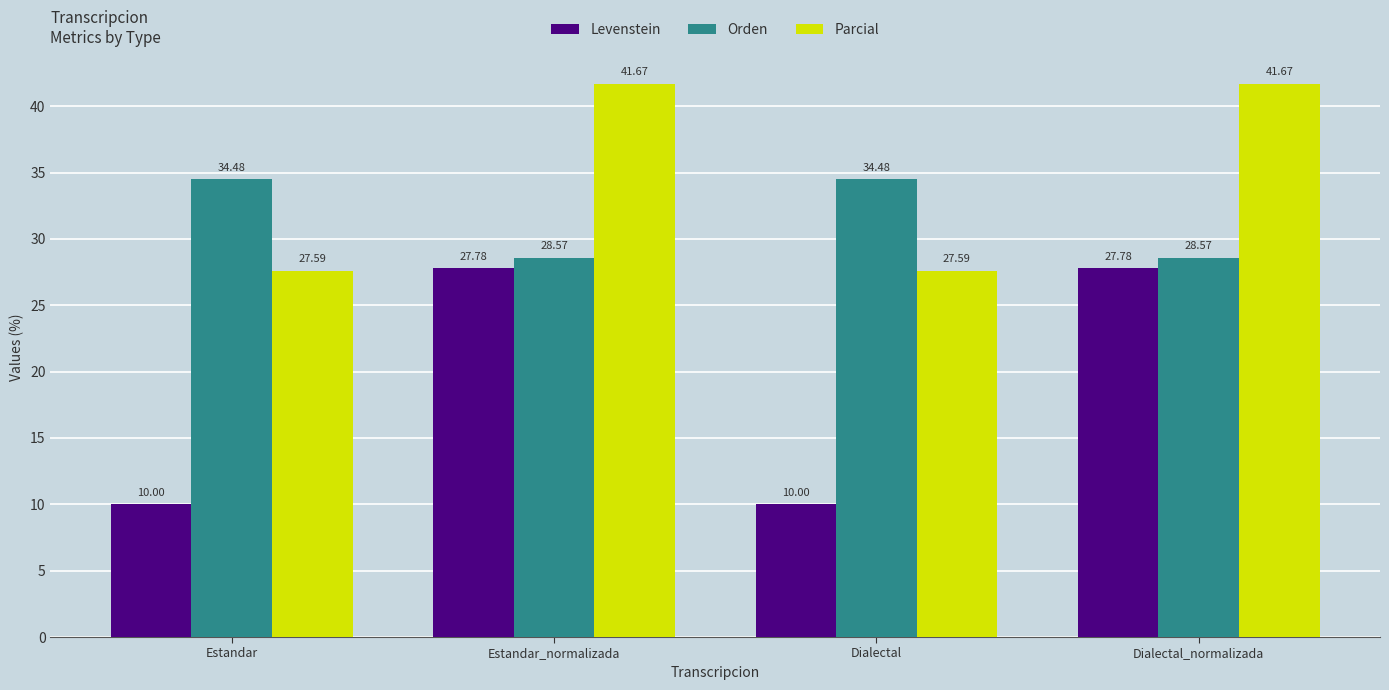

What position from the left is Dialectal_normalizada?

4